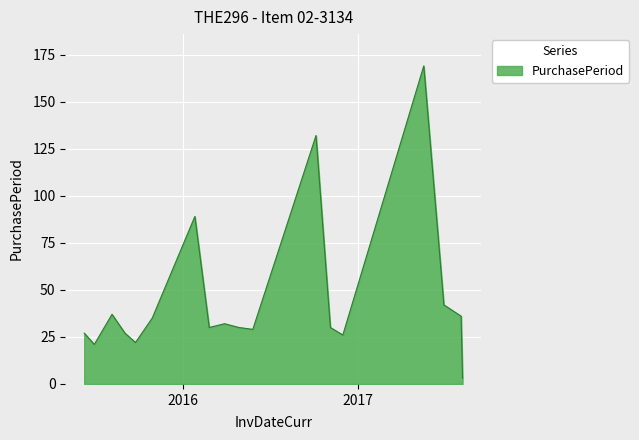

What is the maximum value shown in the chart?

169